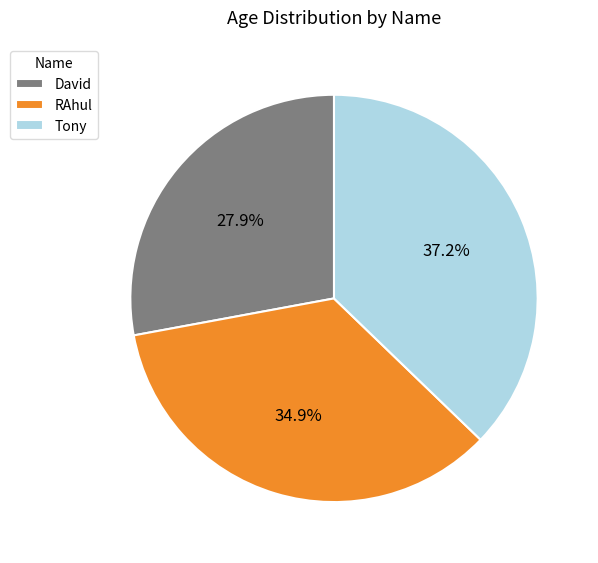

To the nearest percent, what portion does RAhul represent?

35%